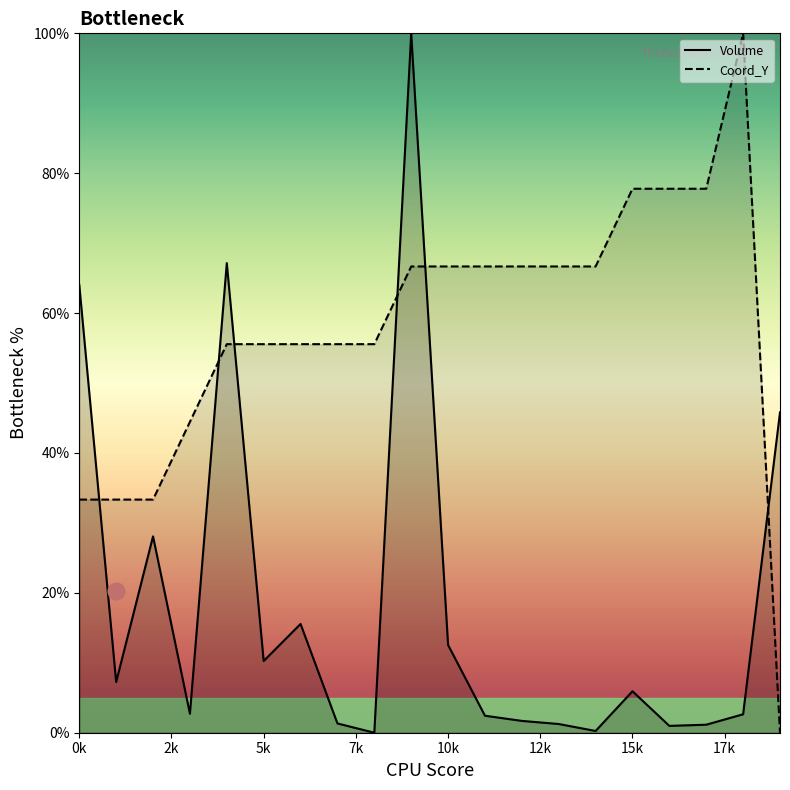

The Coord_Y series shows 55.6 at 5k. True or false?

True